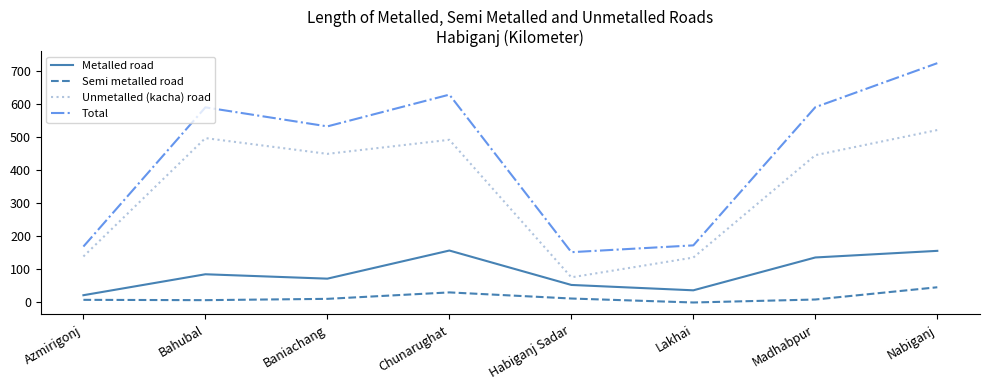

Read the Semi metalled road value at Habiganj Sadar.

12.0